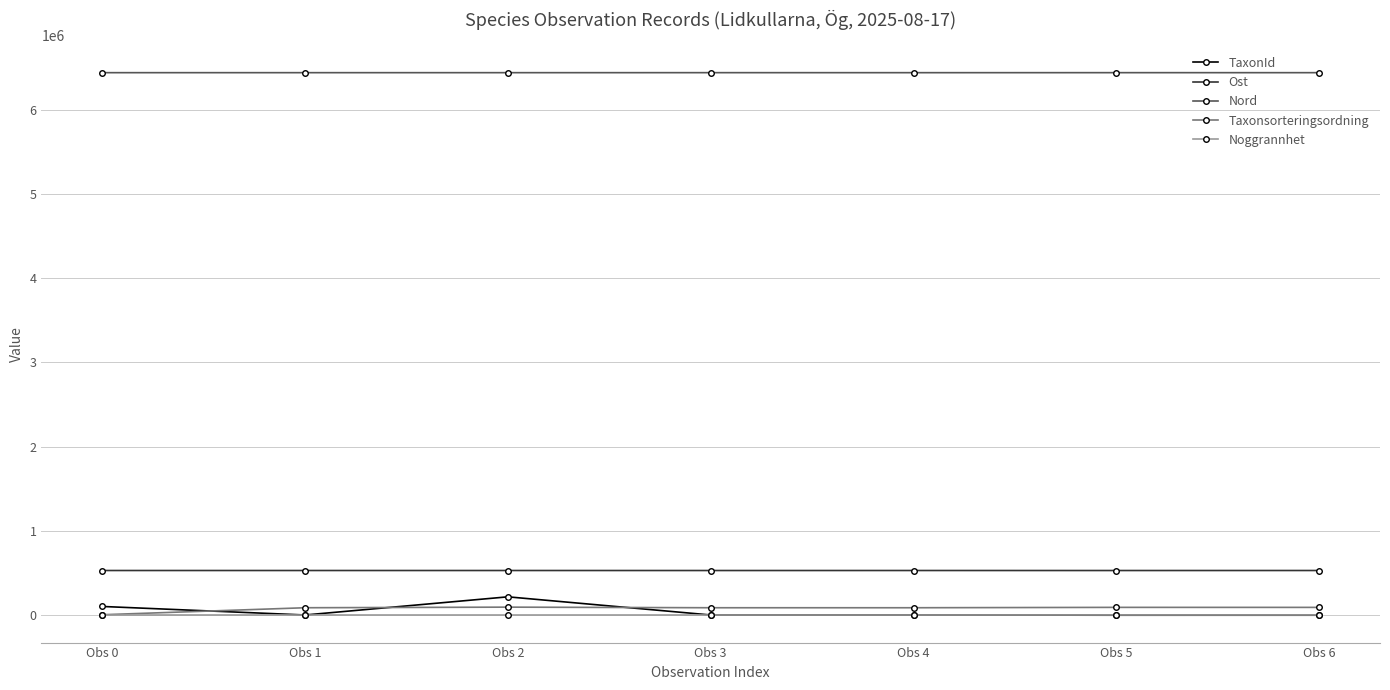

What is the maximum value shown in the chart?

6437425